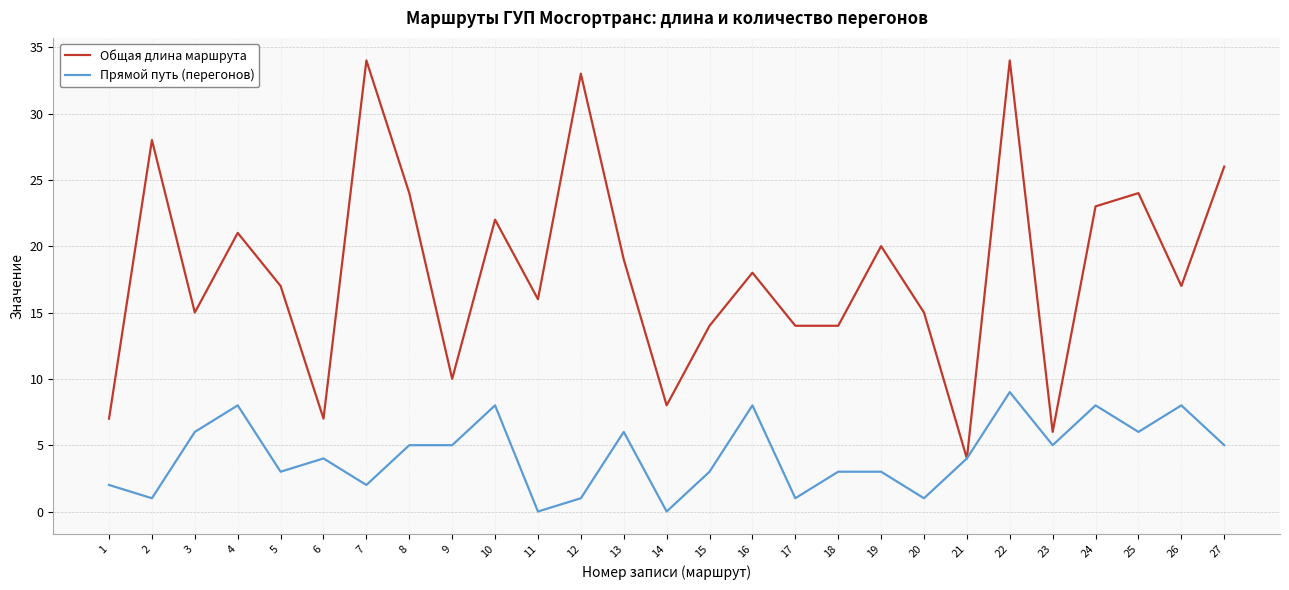

Which series has the widest spread of values?

Общая длина маршрута